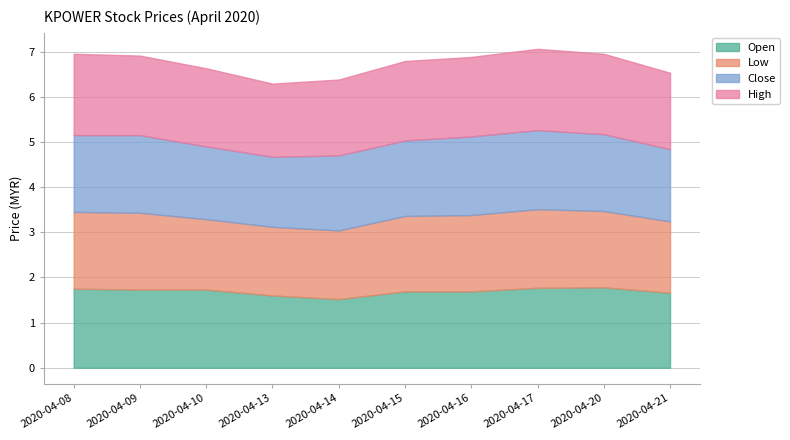

What is the value of the open point at the 8th from the left?

1.8